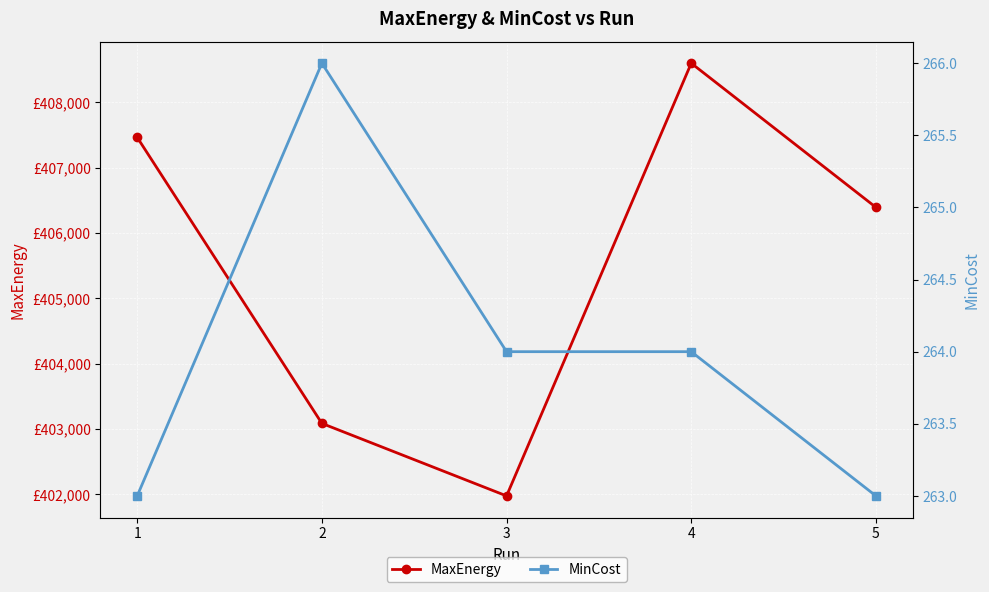

List the series in order of their overall mean, highest first.

MaxEnergy, MinCost